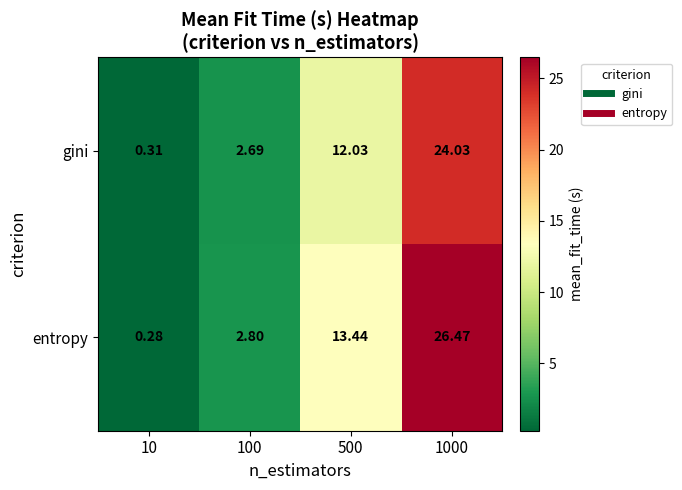

Rank the series by their average value, from lowest to highest.

gini, entropy